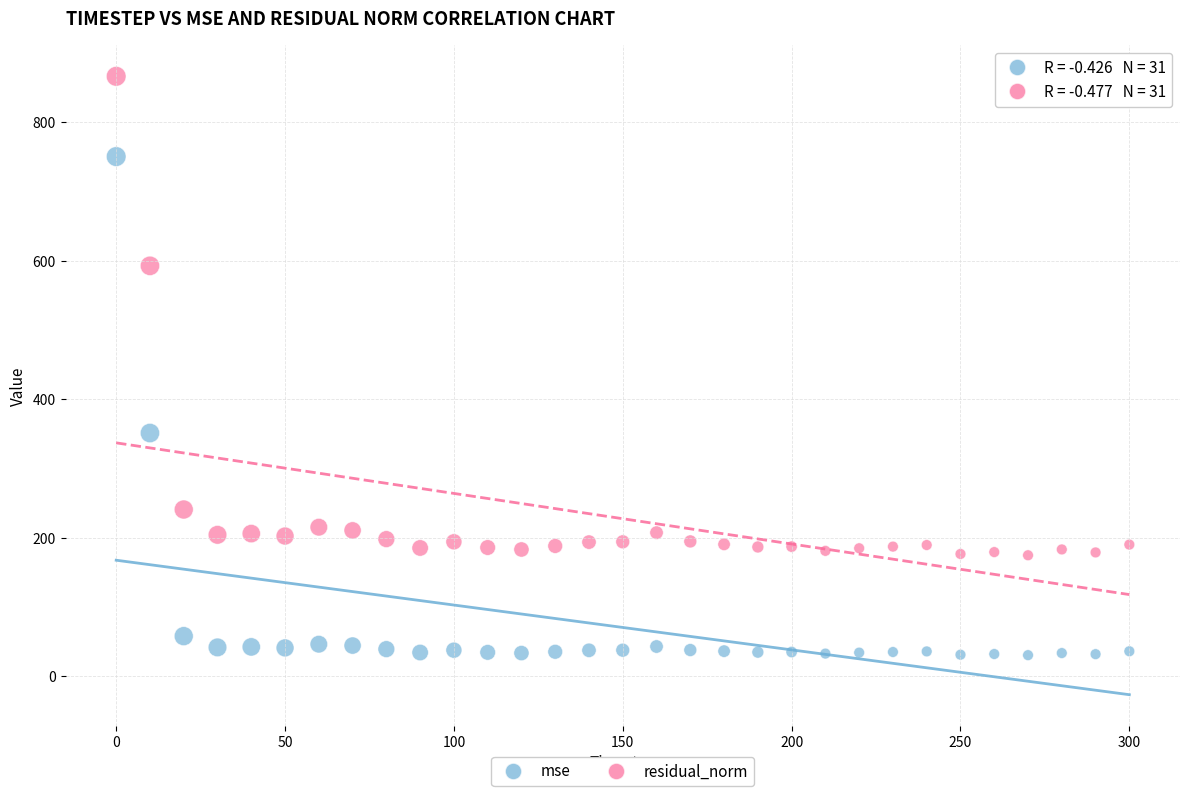

Across all data points, what is the range of X values (max minus min)?

300.0